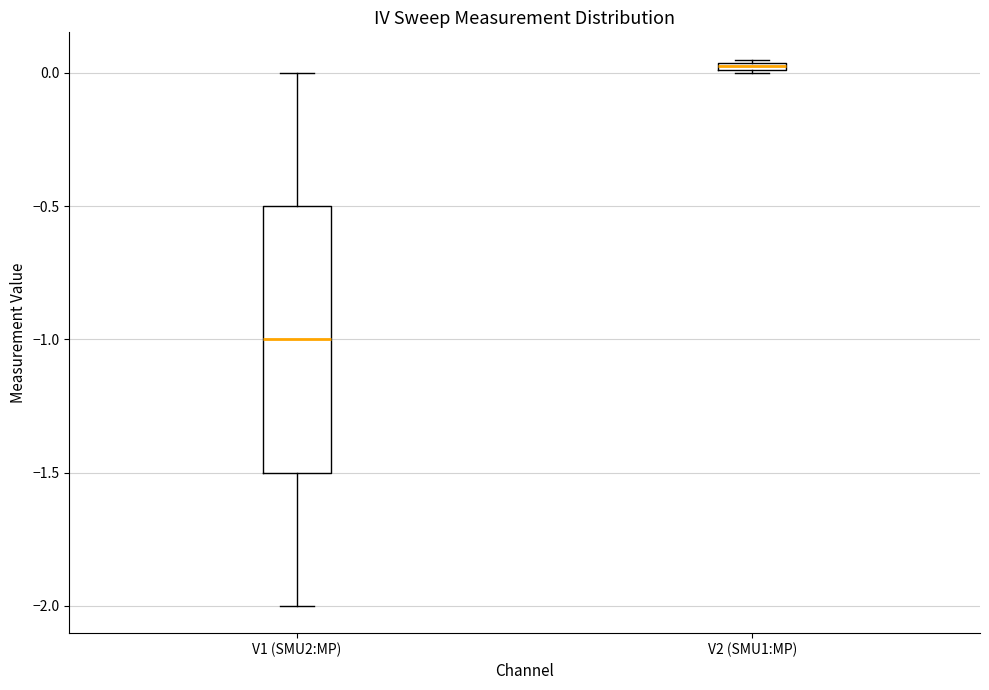

Where is the lower edge of the box for V1 (SMU2:MP) on the y-axis? The values are not printed on the chart, so give them approximately, as read against the axis.

-1.50